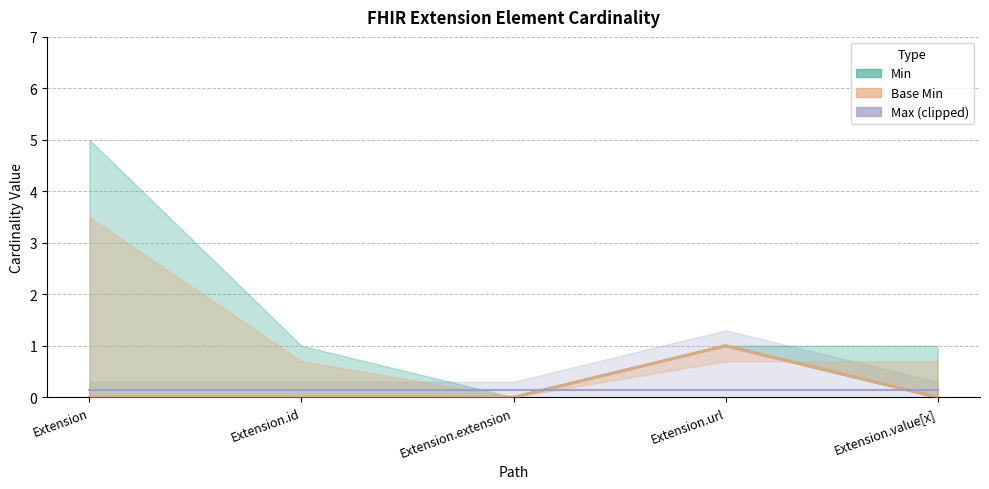

Is it true that Min equals 2 at Extension.url?

False